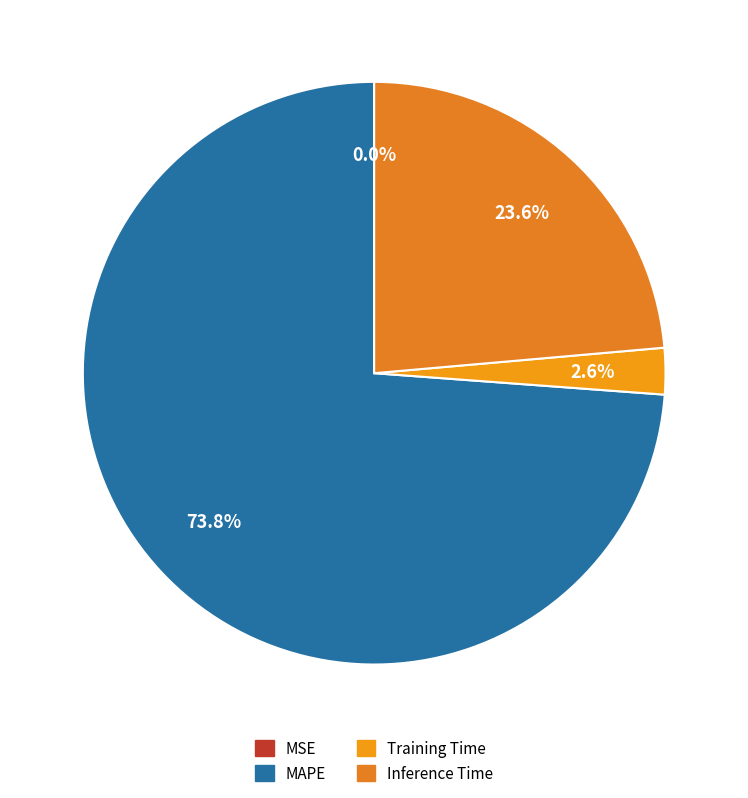

Is it true that MSE is 10% of the pie?

False